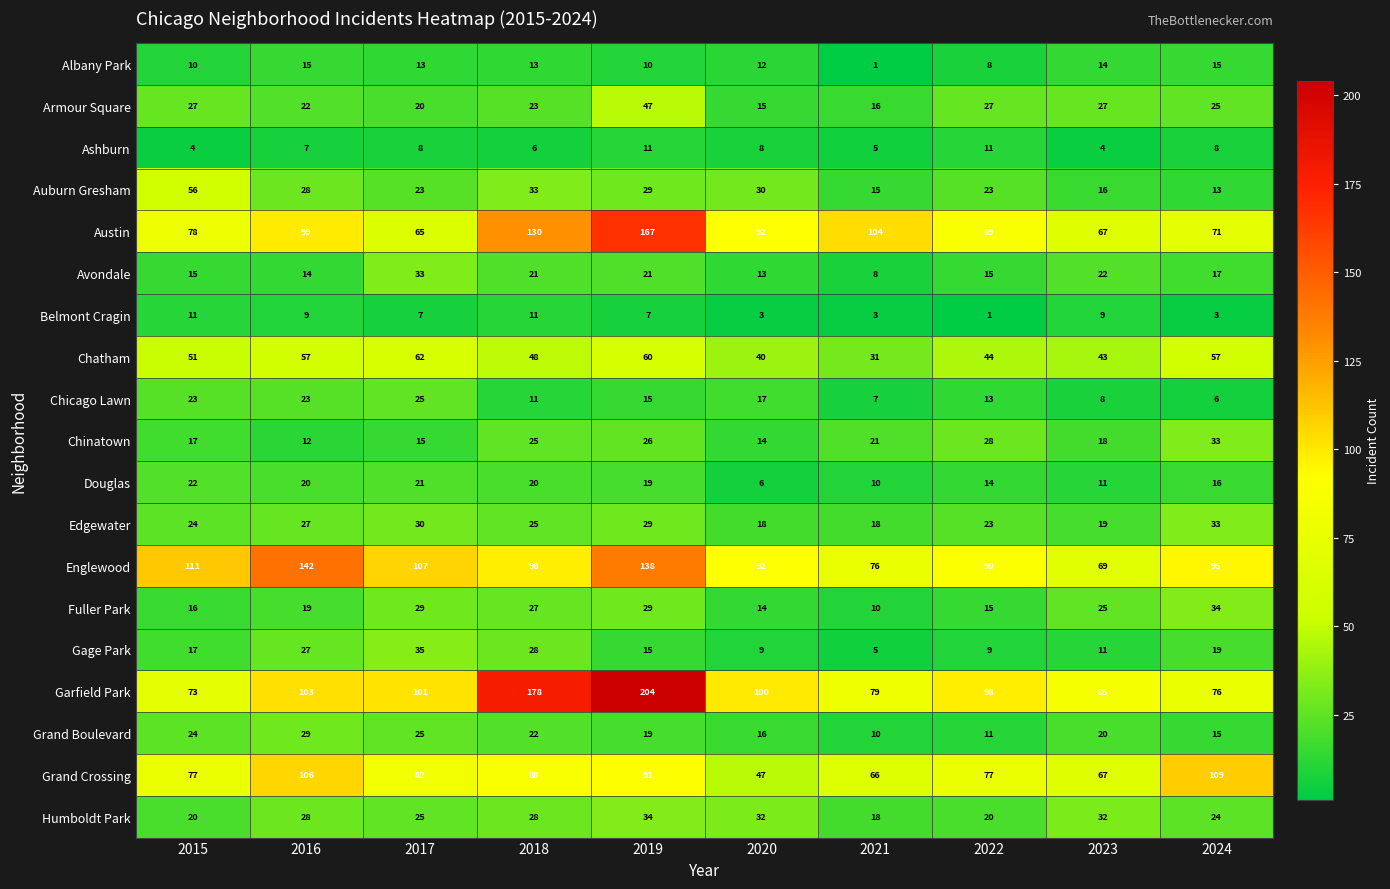

At how many categories does at least one series exceed 186?

1